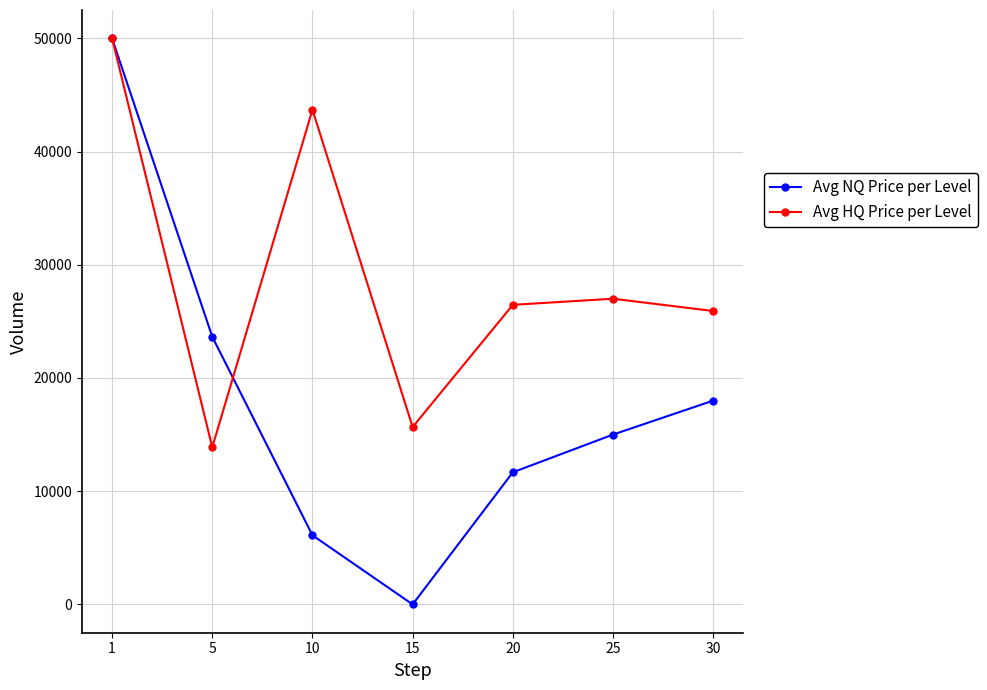

Does the chart display data point markers on the line(s)?

Yes